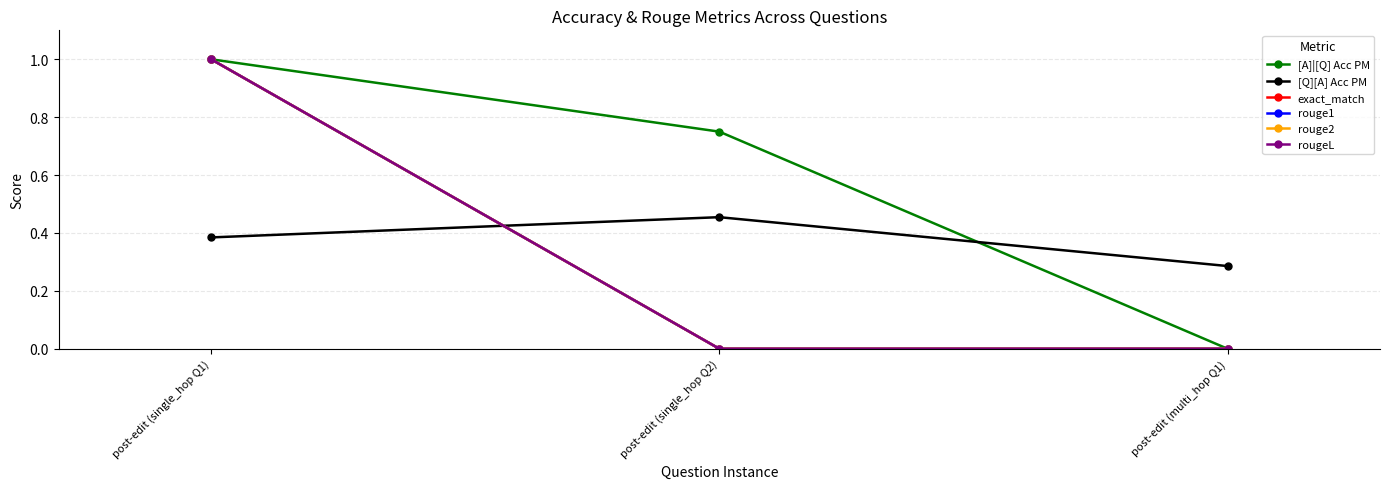

Does the chart have visible grid lines?

Yes